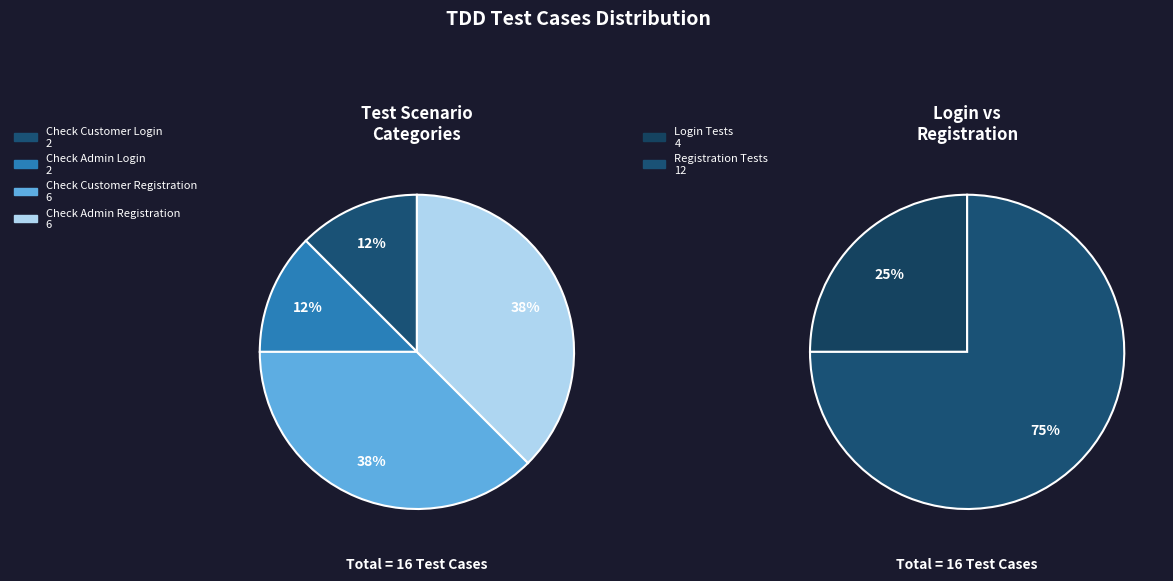

Count the number of slices in the pie.

4